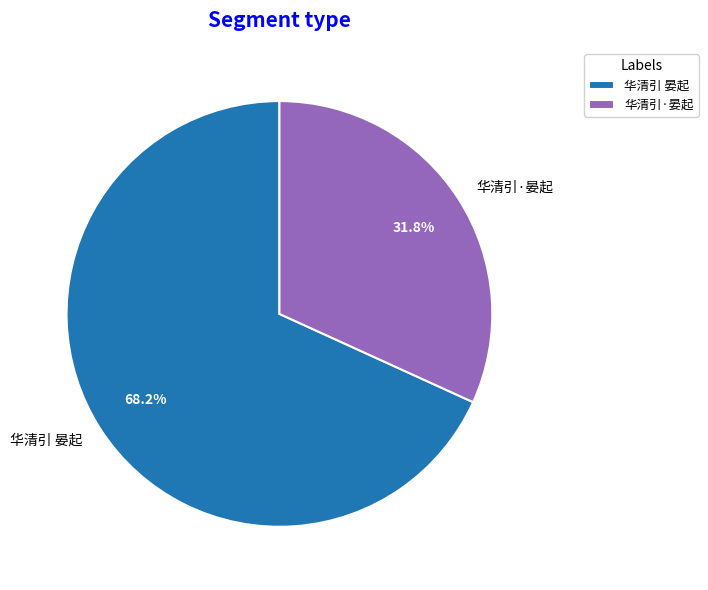

Count the number of slices in the pie.

2